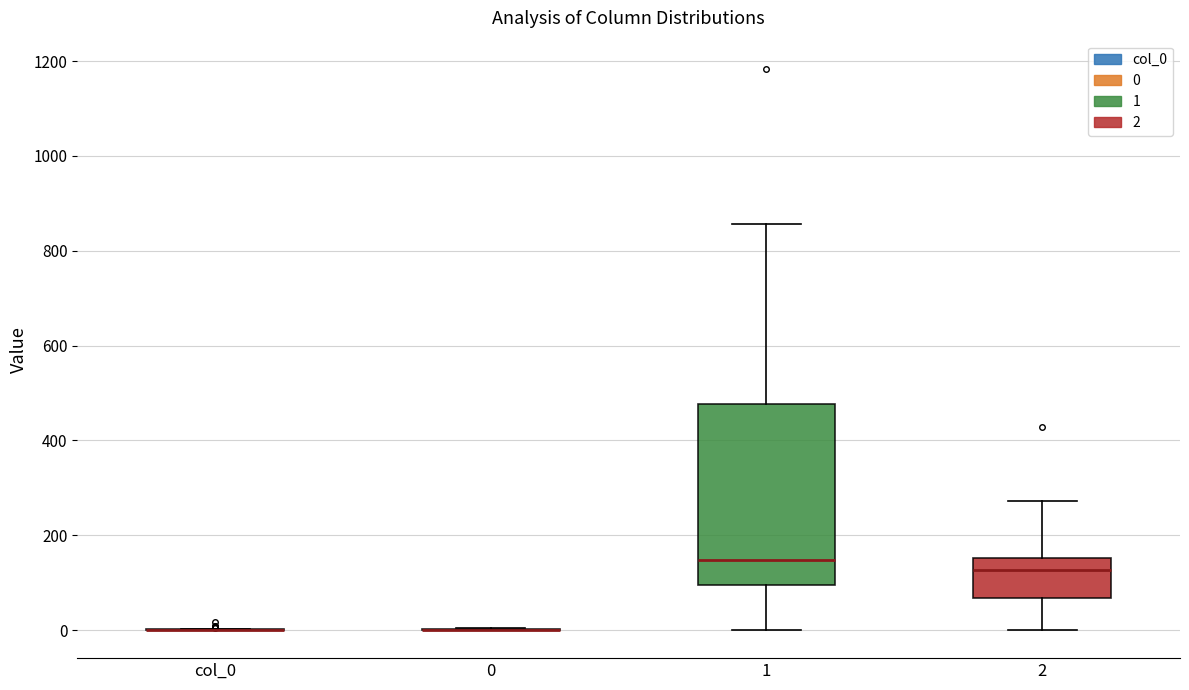

Comparing the boxes themselves (not the whiskers), which one is the tallest?

1